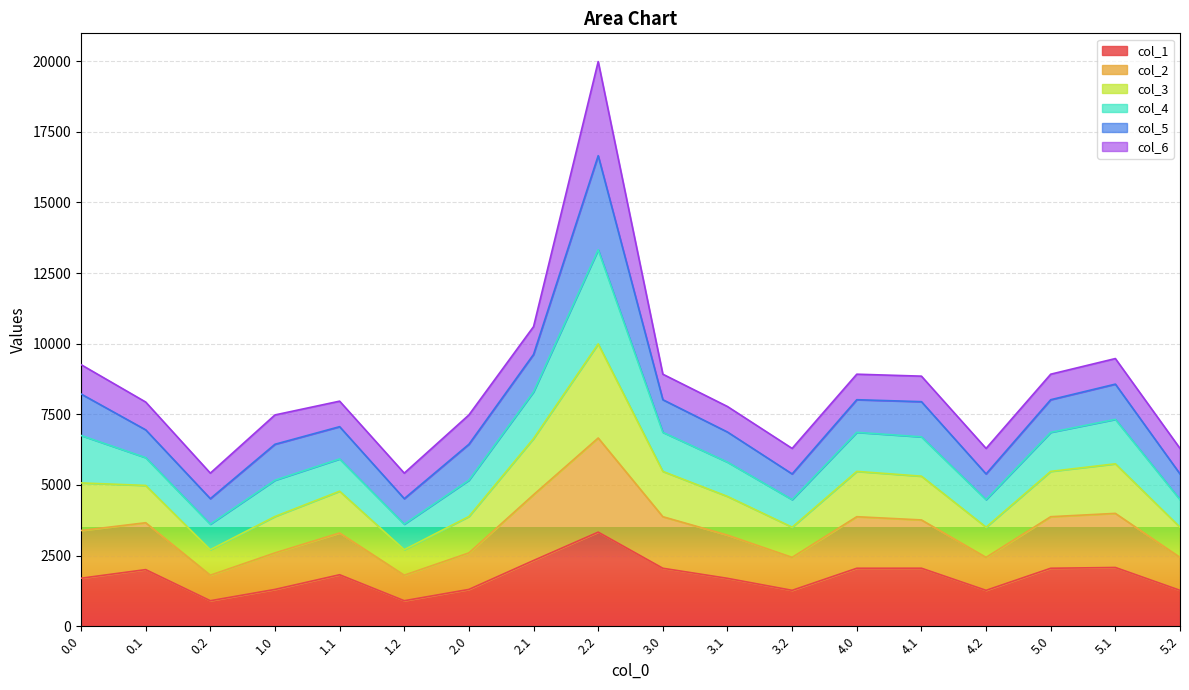

What is the minimum value for col_1?

903.2